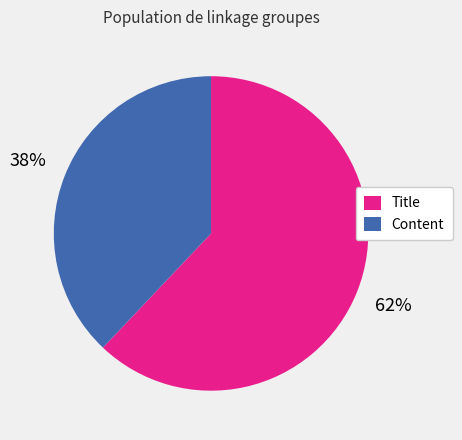

How many segments does this pie chart have?

2